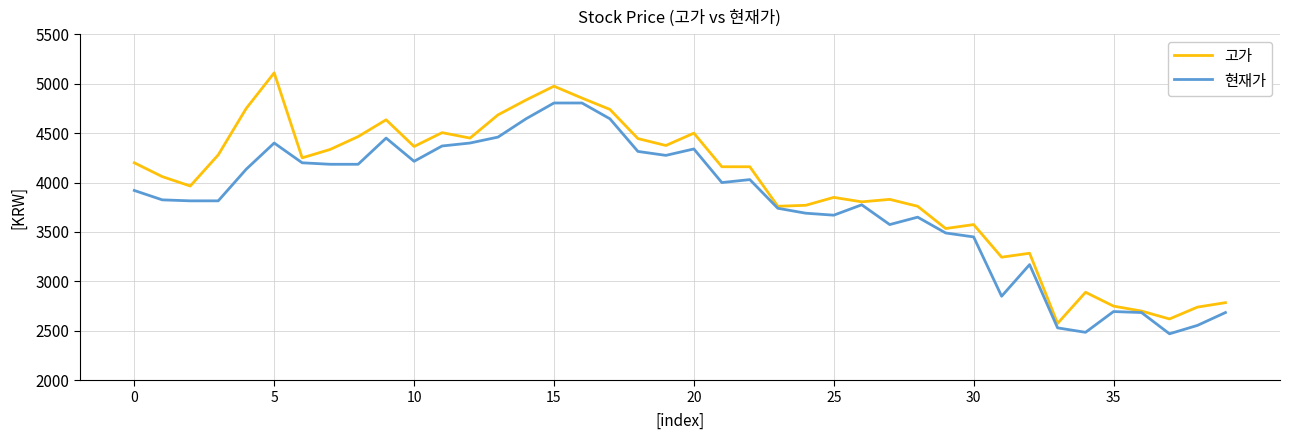

What is the lowest value of the 고가 series?

2575